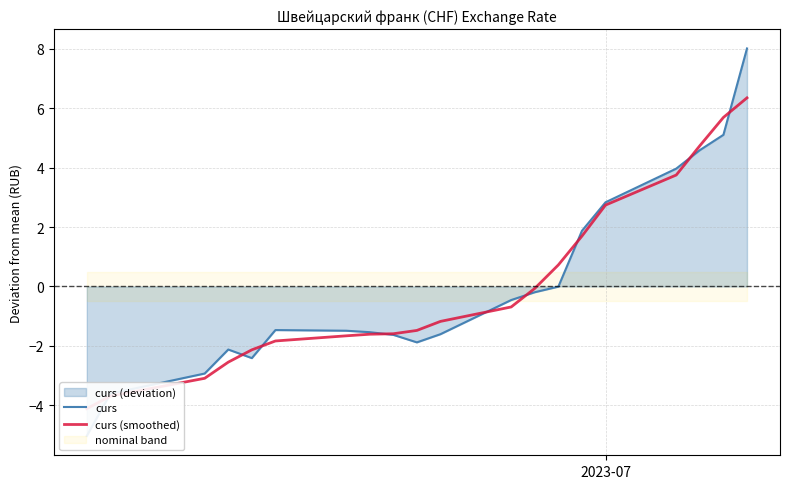

At how many categories does at least one series exceed -4?

19